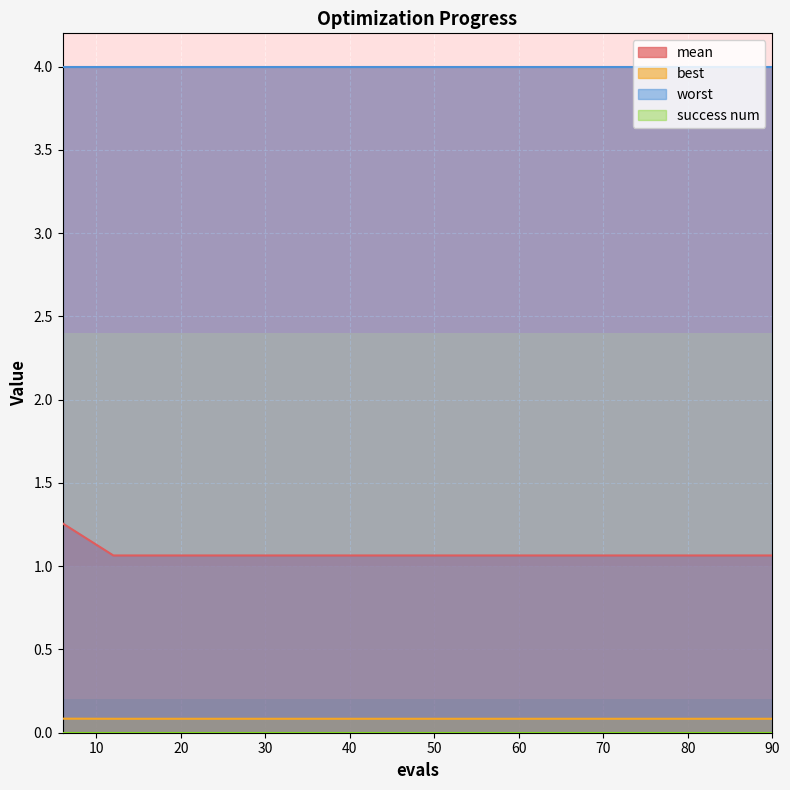

What is the smallest value displayed?

0.0